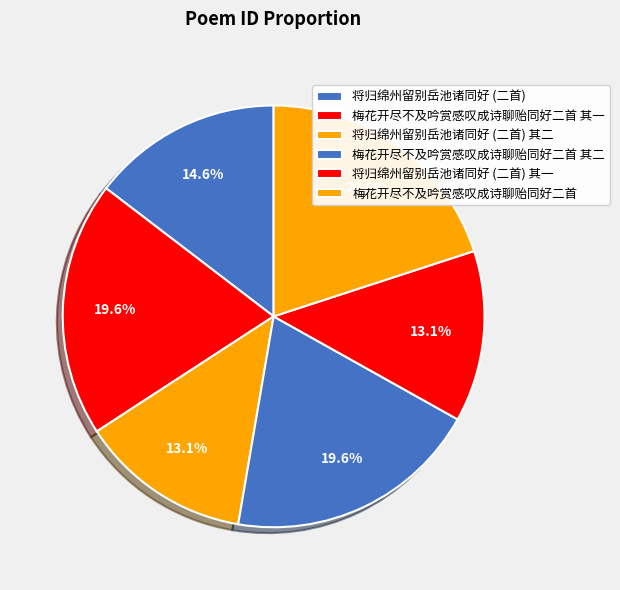

How many segments does this pie chart have?

6